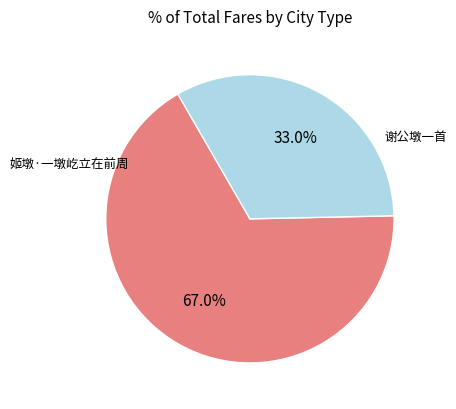

The 姬墩·一墩屹立在前周 slice represents 33% of the pie. True or false?

True